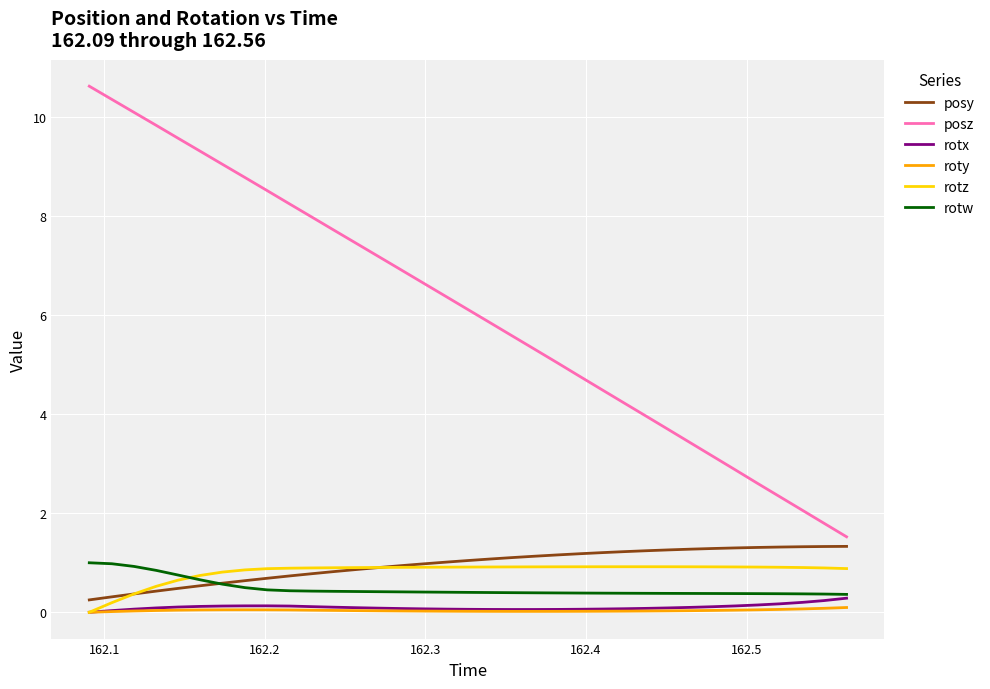

True or false: posz and roty intersect in this chart.

False